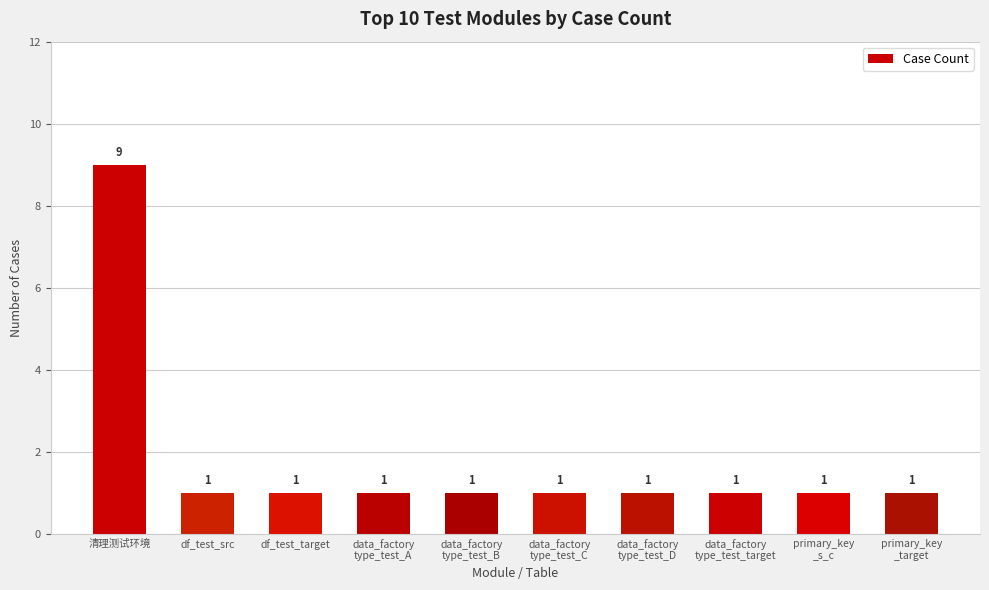

What is the difference between the maximum and minimum values?

8